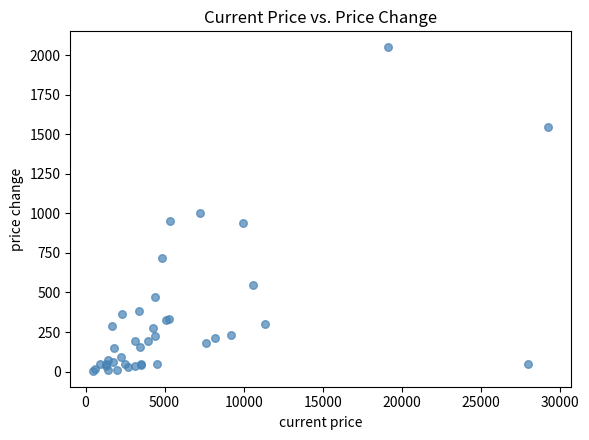

What Y value in the scatter plot is closest to 1028?

1000